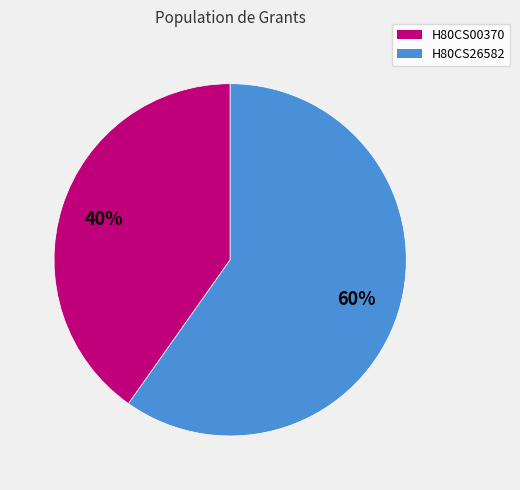

What is the largest slice in the pie chart?

H80CS26582